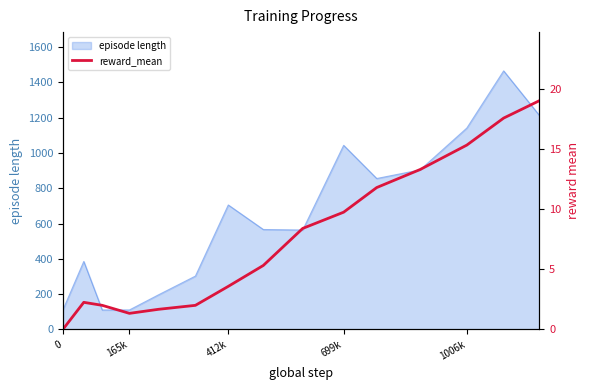

What is the maximum value for episode length?

1465